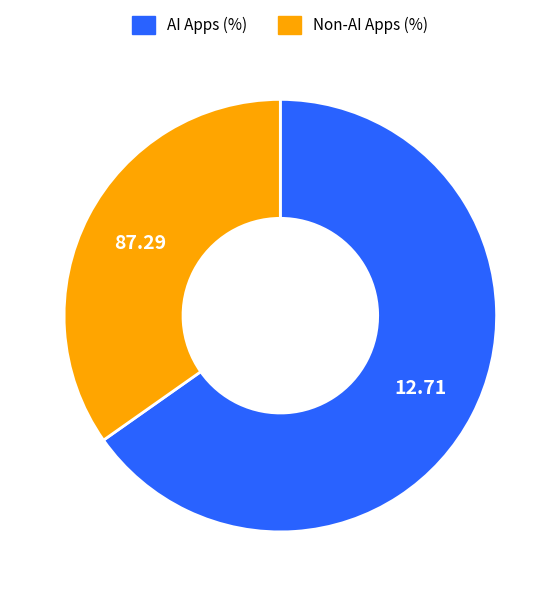

Is there a majority slice in this chart?

Yes